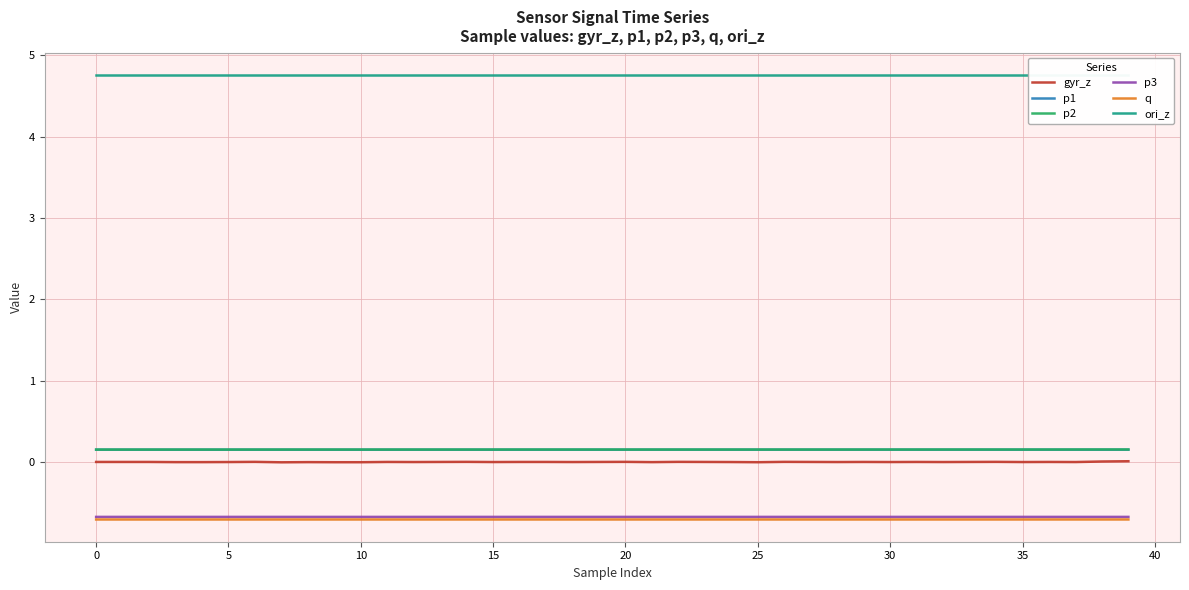

What is the maximum value for p3?

-0.7